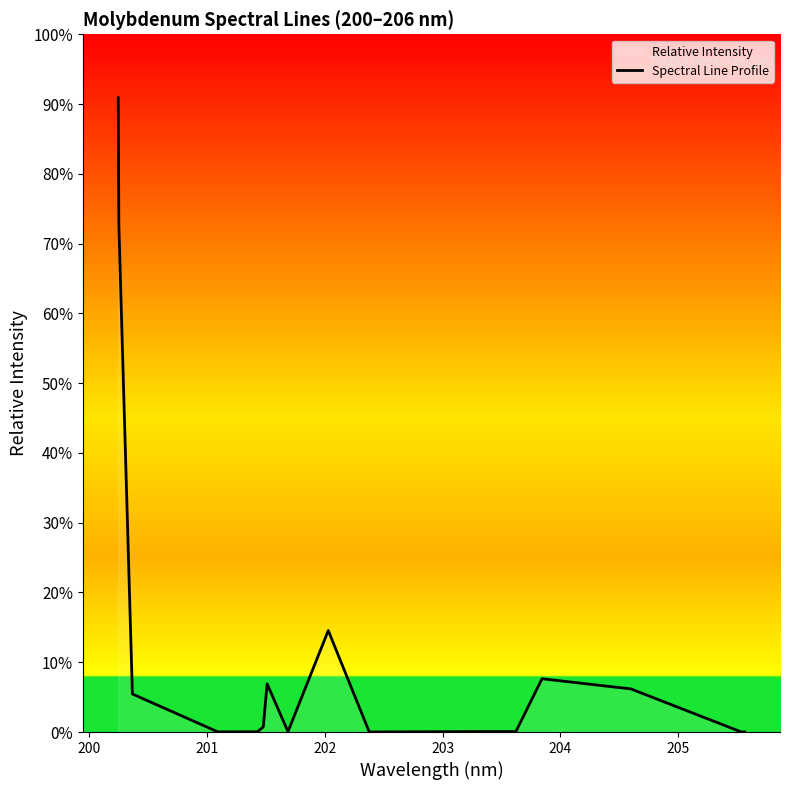

Does the chart display data point markers on the line(s)?

No